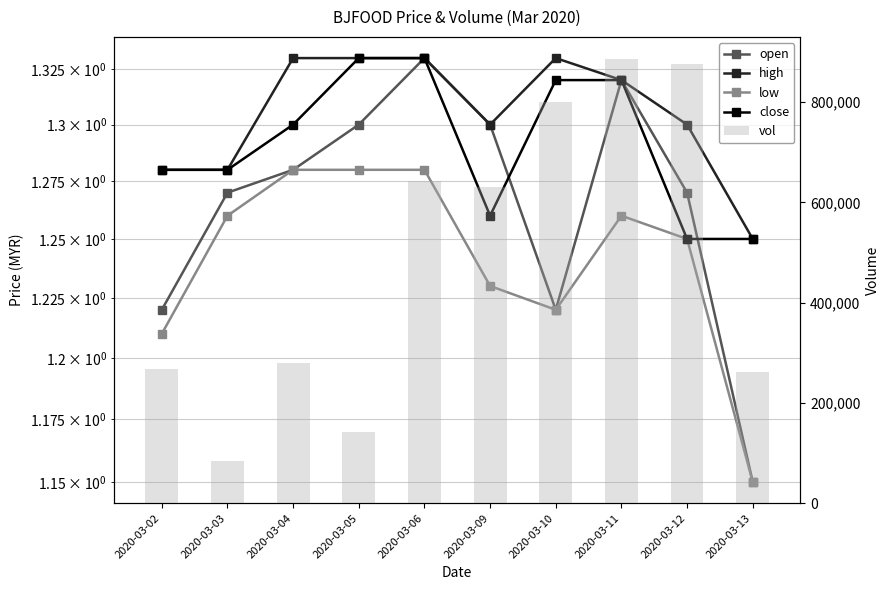

Count the close values in the range 1 to 2.

10